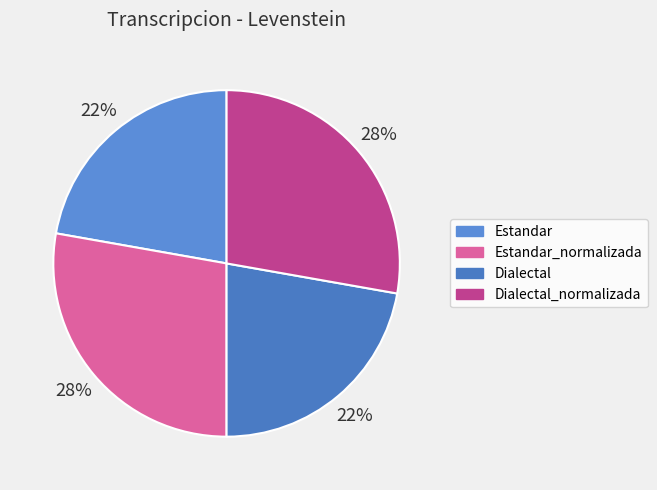

How many segments does this pie chart have?

4